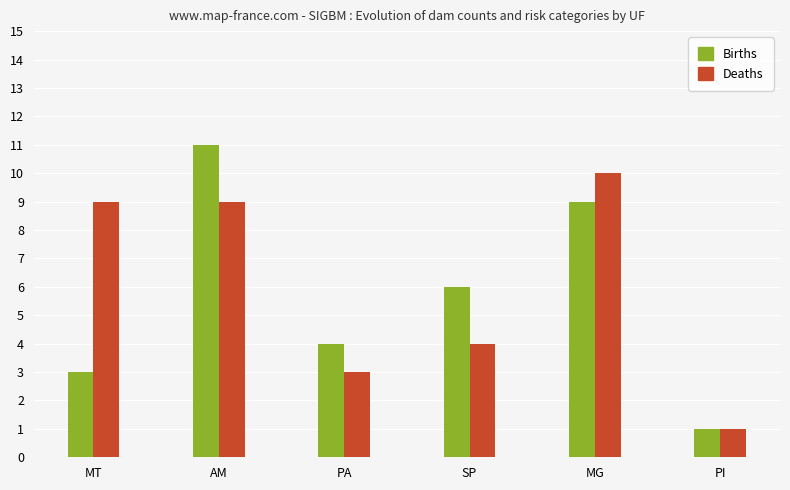

How many Deaths values are between 3 and 9?

4